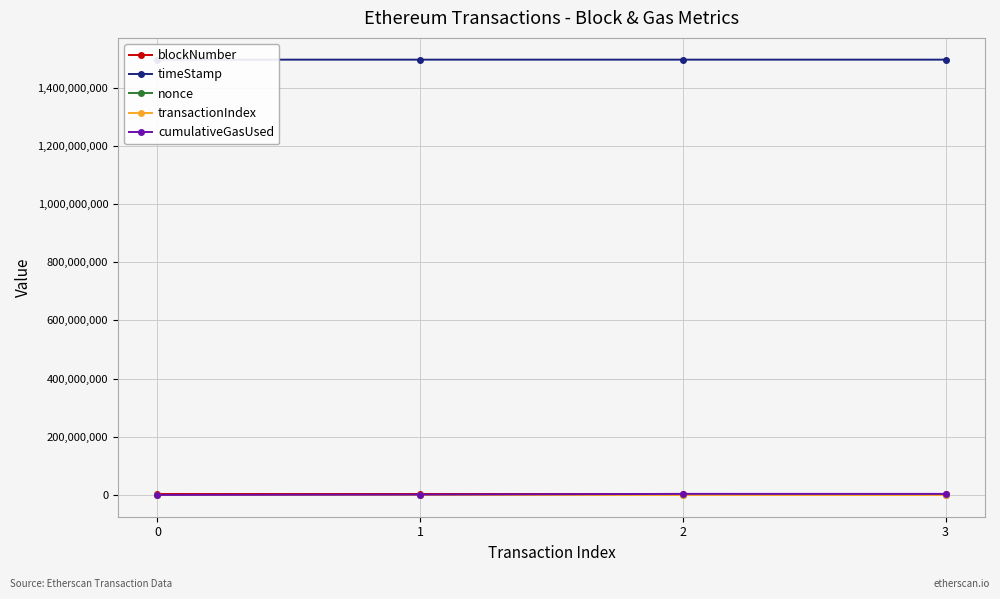

What is the total value across all series at 3?

1503668245